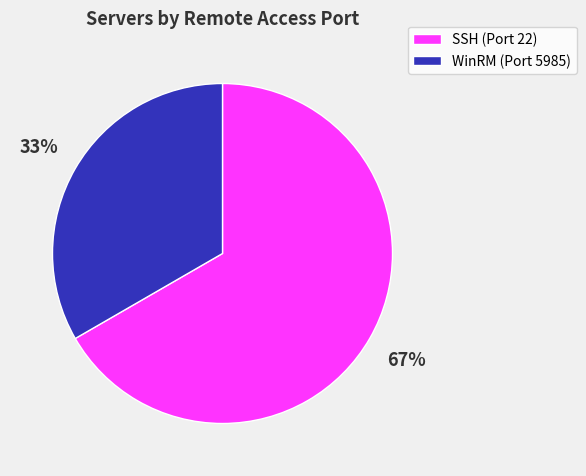

Is there any slice that represents more than half of the pie?

Yes